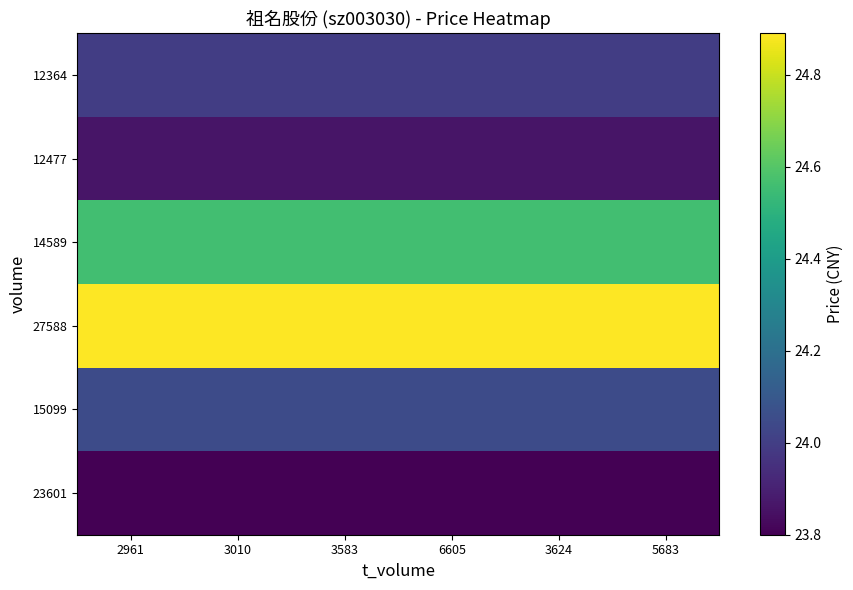

What is the maximum value shown in the chart?

24.9